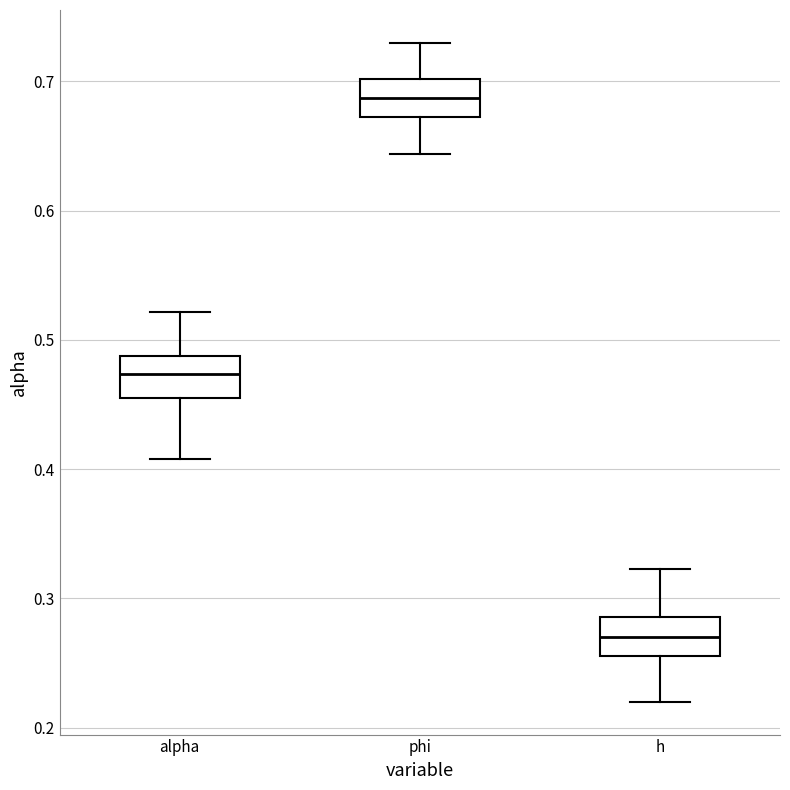

Where does the median line of the box for phi sit on the y-axis? The values are not printed on the chart, so give them approximately, as read against the axis.

0.69